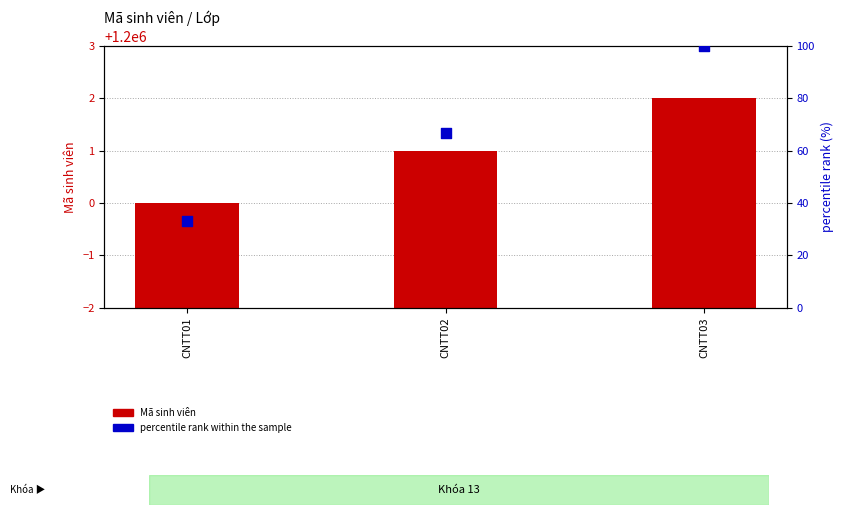

At which category is the sum across all series the highest?

CNTT03